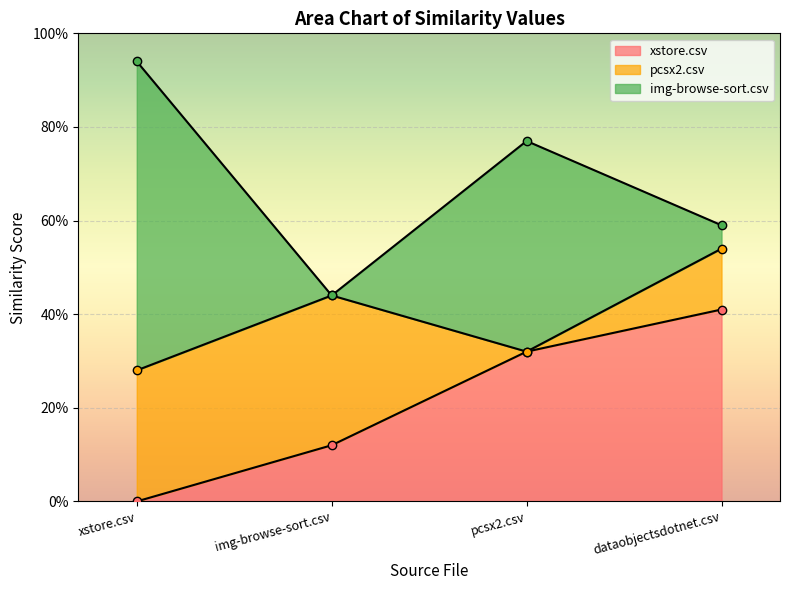

What value does the pcsx2.csv series have at img-browse-sort.csv?

0.3